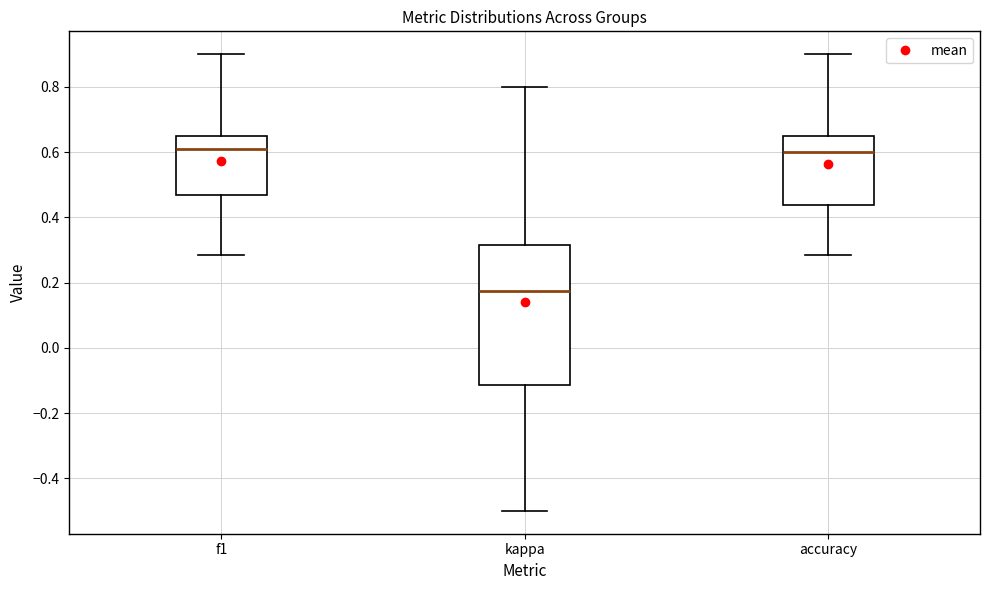

Where does the upper whisker of the box for kappa end on the y-axis? The values are not printed on the chart, so give them approximately, as read against the axis.

0.80